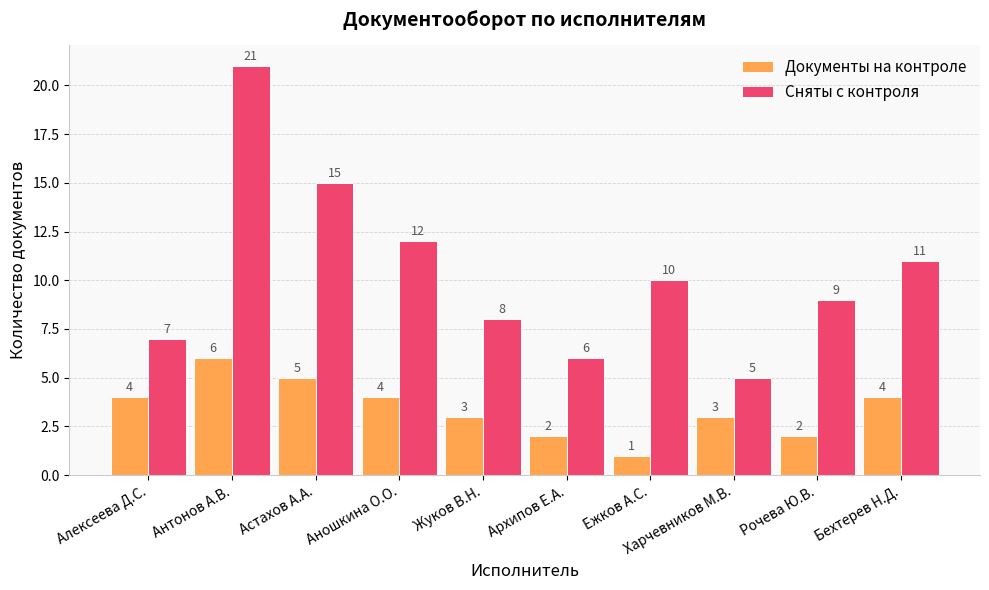

At which label is Сняты с контроля closest to 13?

Аношкина О.О.